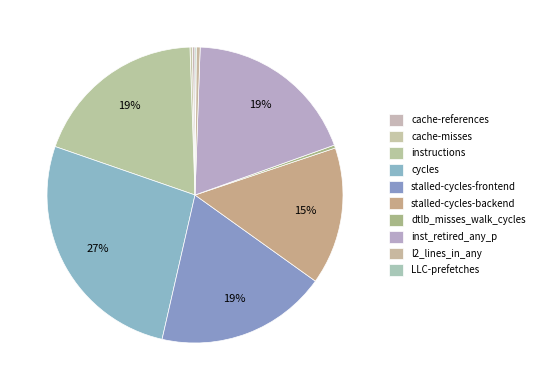

Is stalled-cycles-backend the majority of the pie?

No